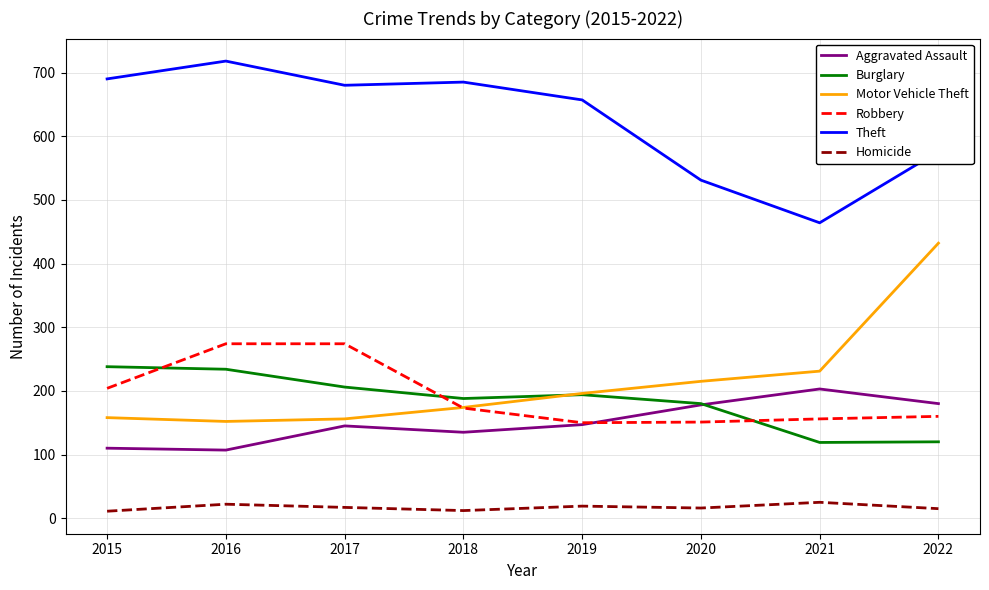

How many lines are shown in the chart?

6